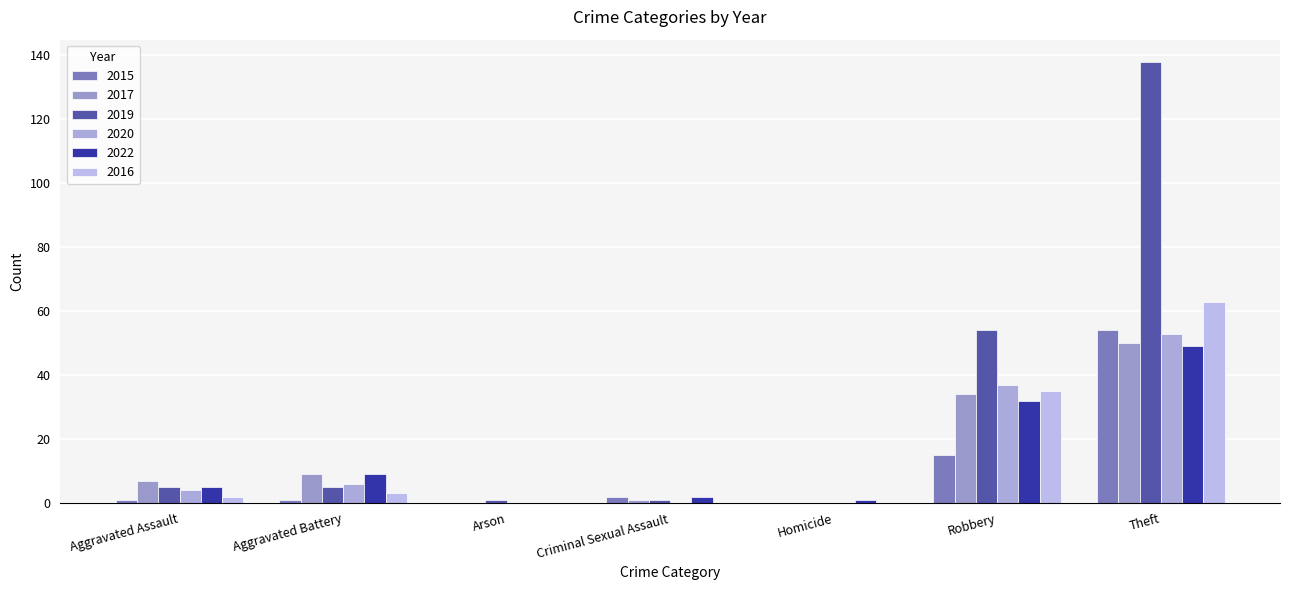

How many data points does each series have?

7